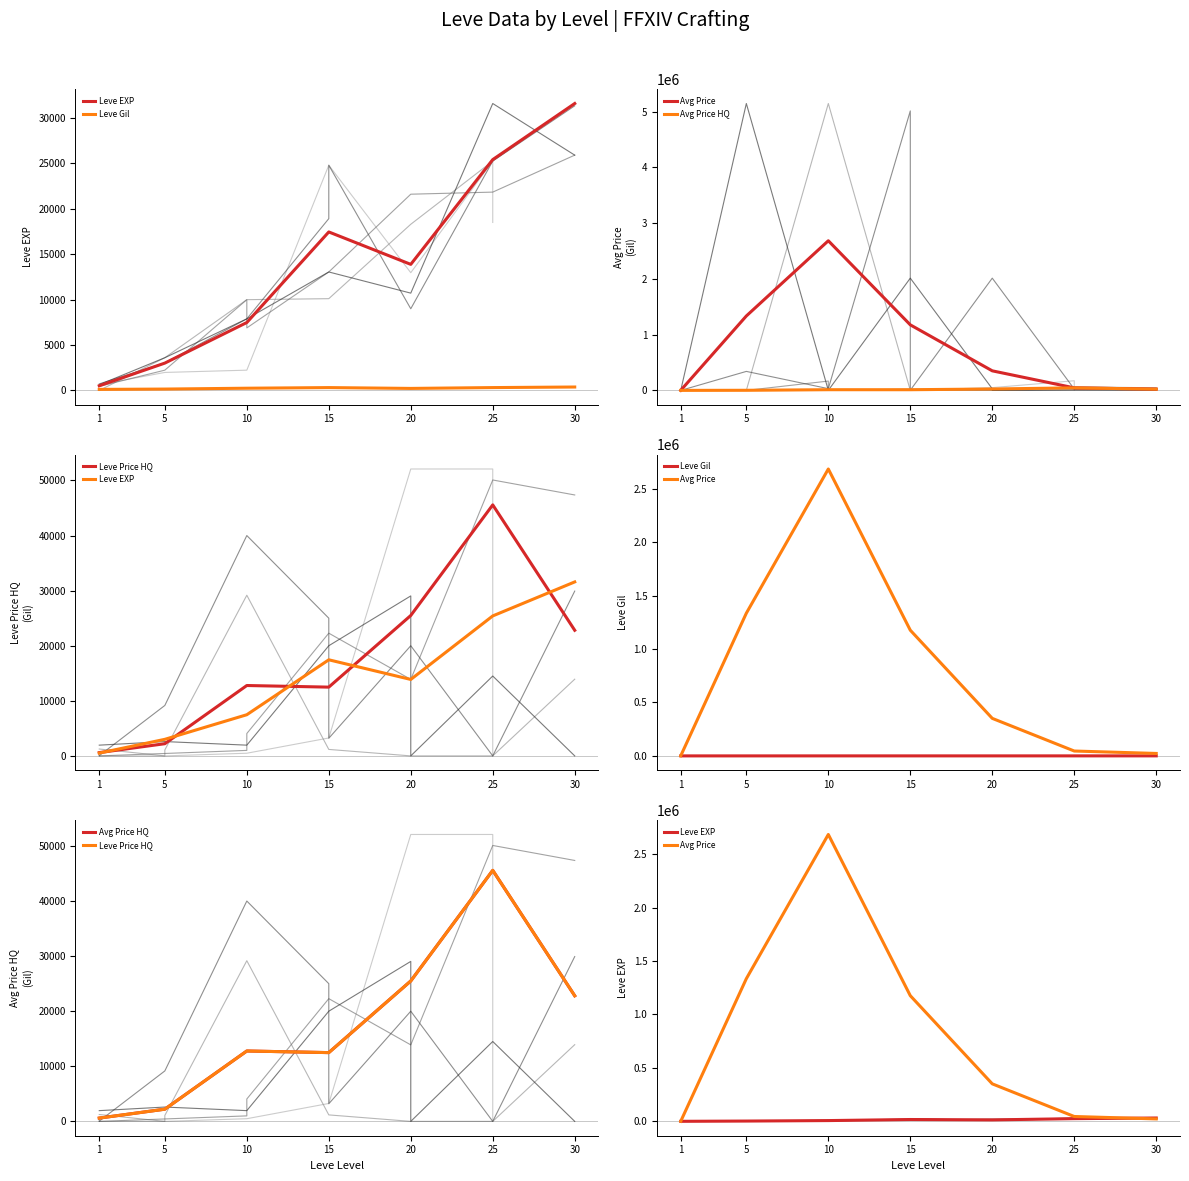

What is the sum of all Leve Price HQ values?

121931.0